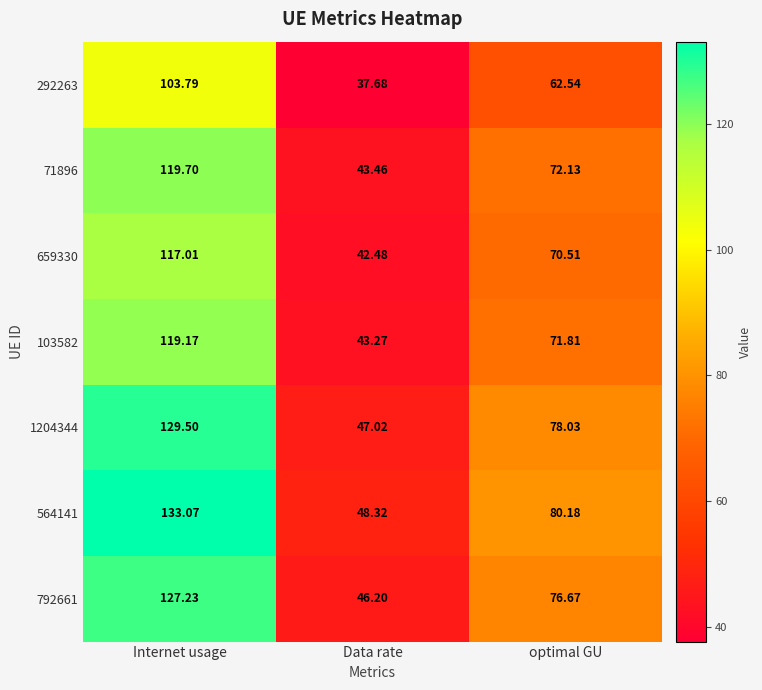

Which label corresponds to the largest value in the chart?

Internet usage